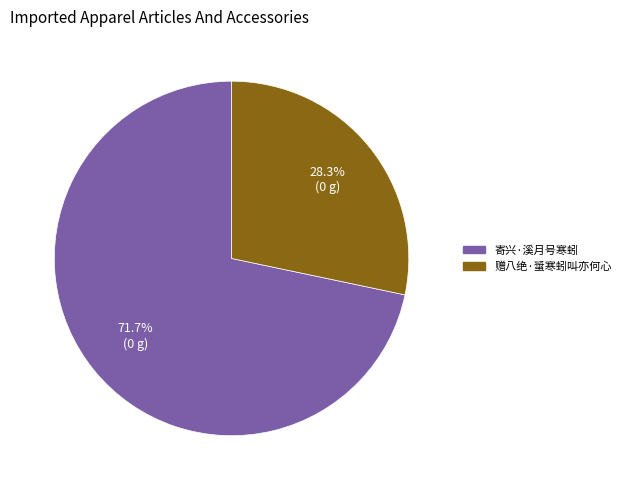

What is the majority slice?

寄兴·溪月号寒蚓